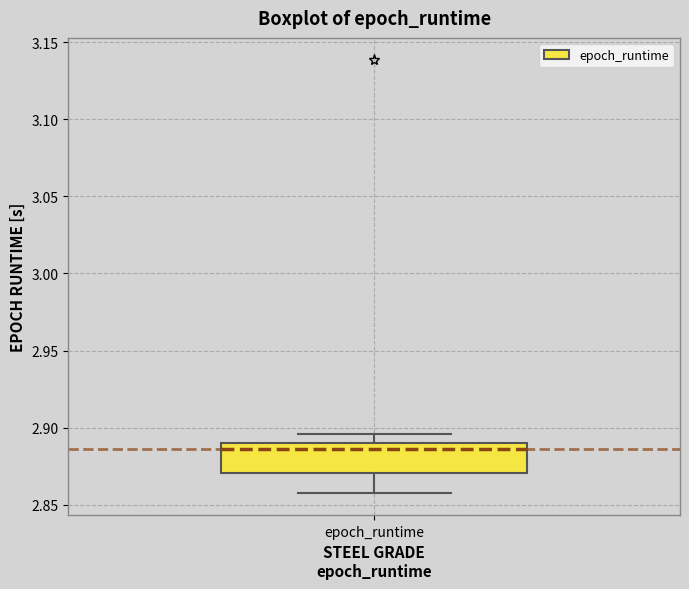

Read this box plot against the y-axis: the position of the median line, the range covered by the box, and the ends of both whiskers. The values are not printed on the chart, so give them approximately, as read against the axis.

median 2.885, box 2.870 to 2.890, whiskers 2.855 to 2.895